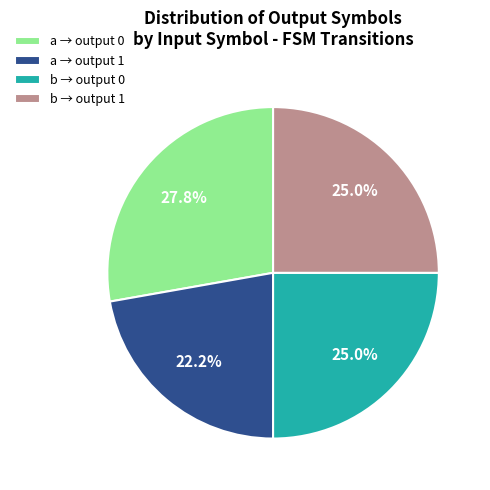

How much of the chart is everything except b → output 0?

75.0%